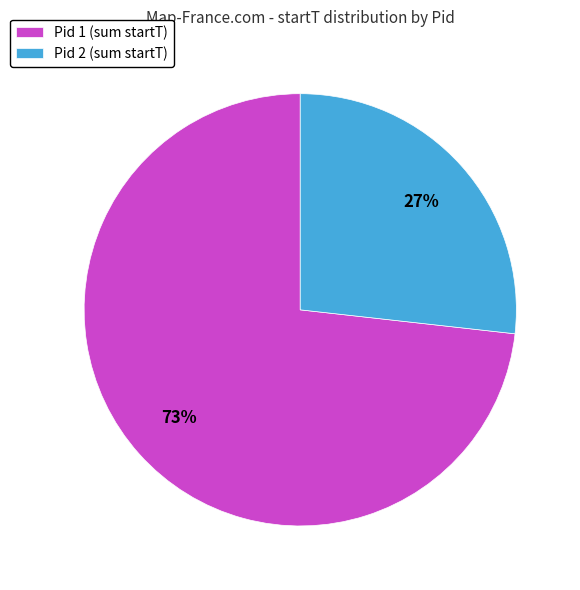

Do Pid 1 (sum startT) and Pid 2 (sum startT) together represent more than half of the pie?

Yes